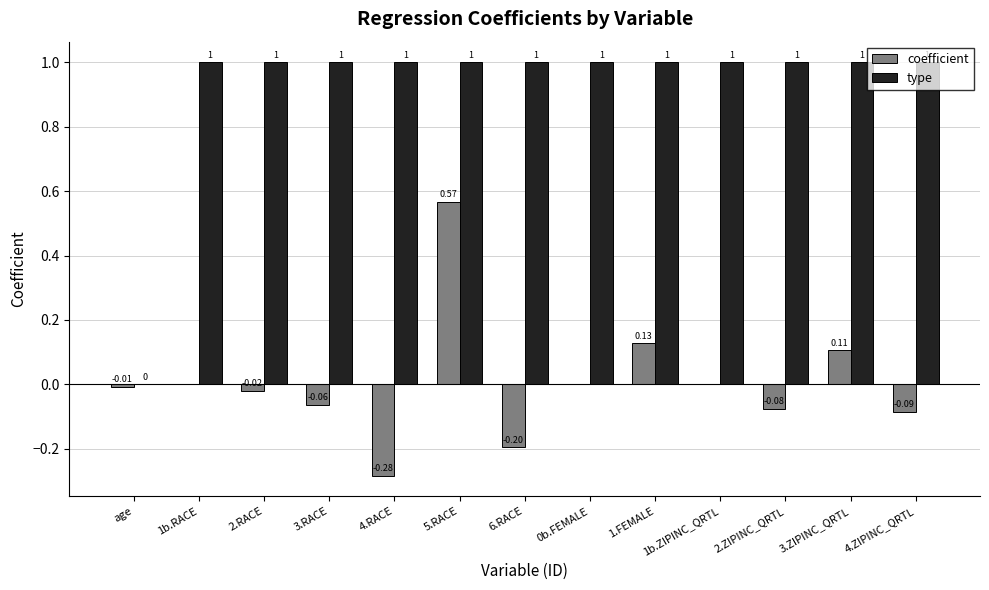

Which series has the largest total across all categories?

type